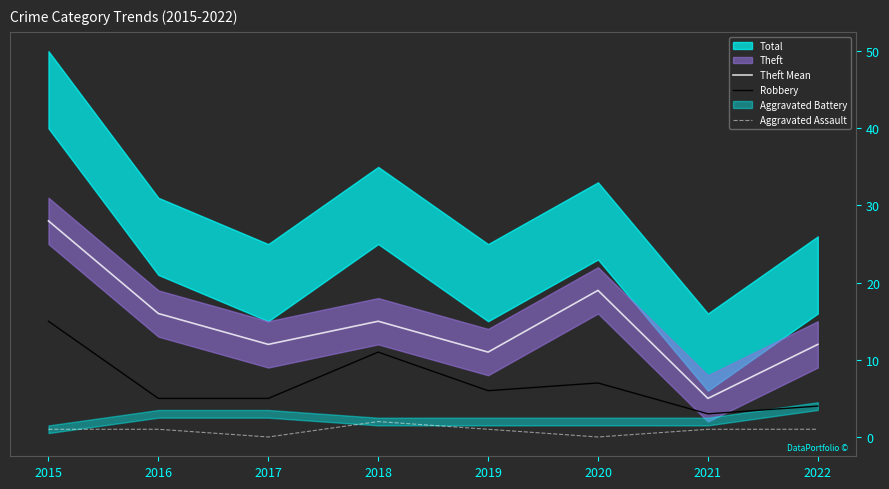

True or false: Aggravated Assault has a value of 0 at 2021.

False